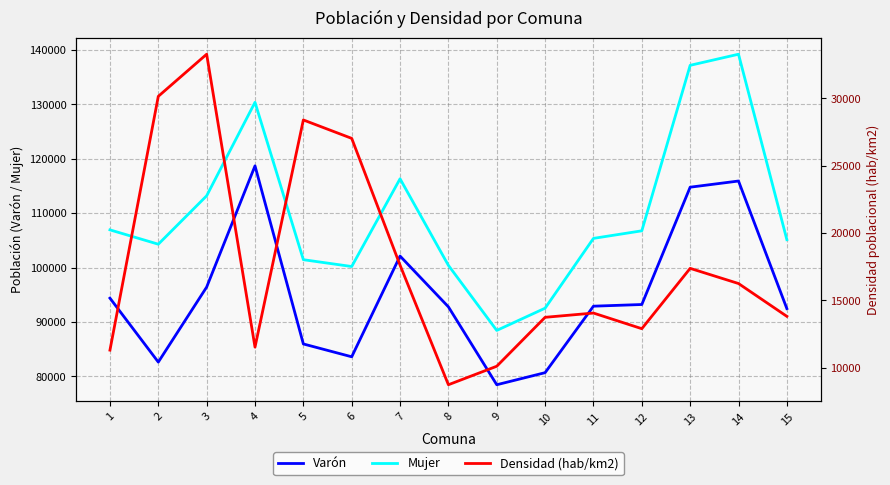

Reading left to right, transcribe all the data shown in this chart.

Varón: 1=94363.0	2=82602.0	3=96398.0	4=118694.0	5=85937.0	6=83577.0	7=102103.0	8=92762.0	9=78435.0	10=80656.0	11=92885.0	12=93193.0	13=114773.0	14=115907.0	15=92438.0
Mujer: 1=106922.0	2=104286.0	3=113190.0	4=130386.0	5=101436.0	6=100181.0	7=116319.0	8=100392.0	9=88425.0	10=92518.0	11=105356.0	12=106749.0	13=137189.0	14=139231.0	15=105123.0
Densidad (hab/km2): 1=11308.1	2=30143.2	3=33267.9	4=11531.5	5=28389.8	6=27023.2	7=17614.7	8=8740.0	9=10112.7	10=13744.0	11=14059.6	12=12899.5	13=17376.7	14=16250.8	15=13815.5